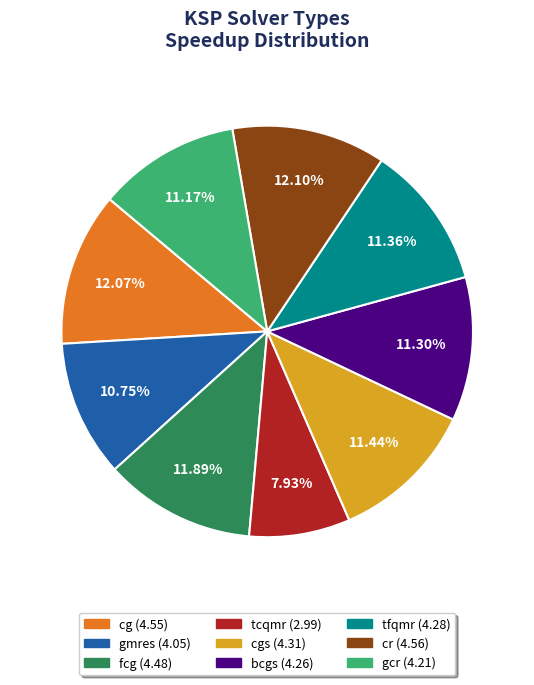

Is there a majority slice in this chart?

No